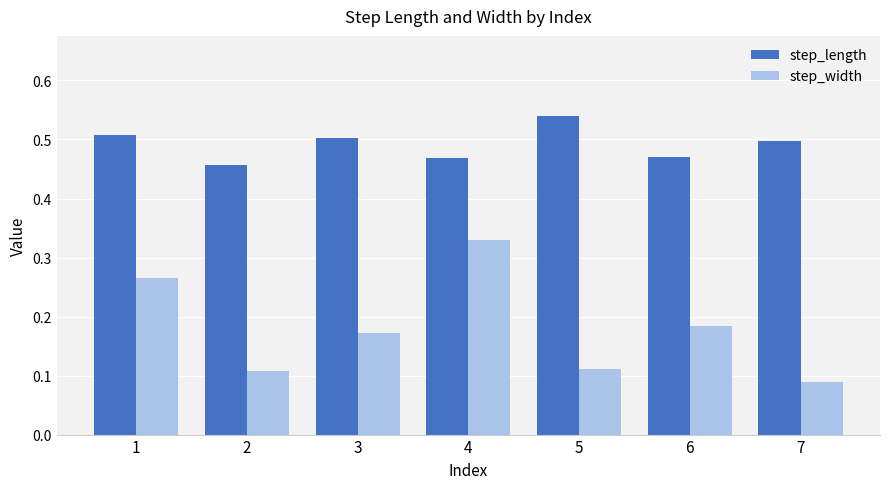

Which series has the widest spread of values?

step_width